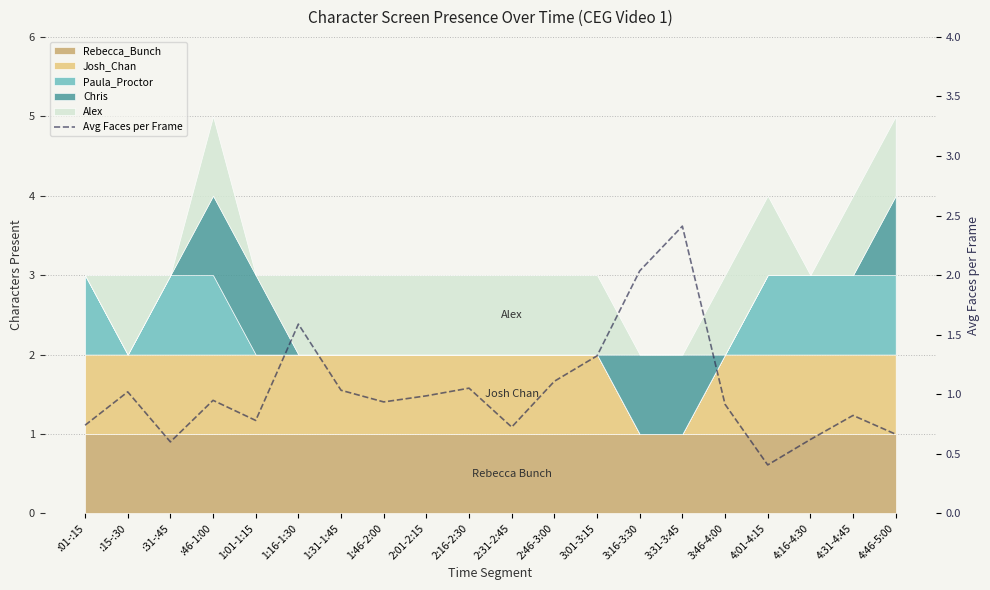

At which category does the data reach its first local valley?

:31-:45